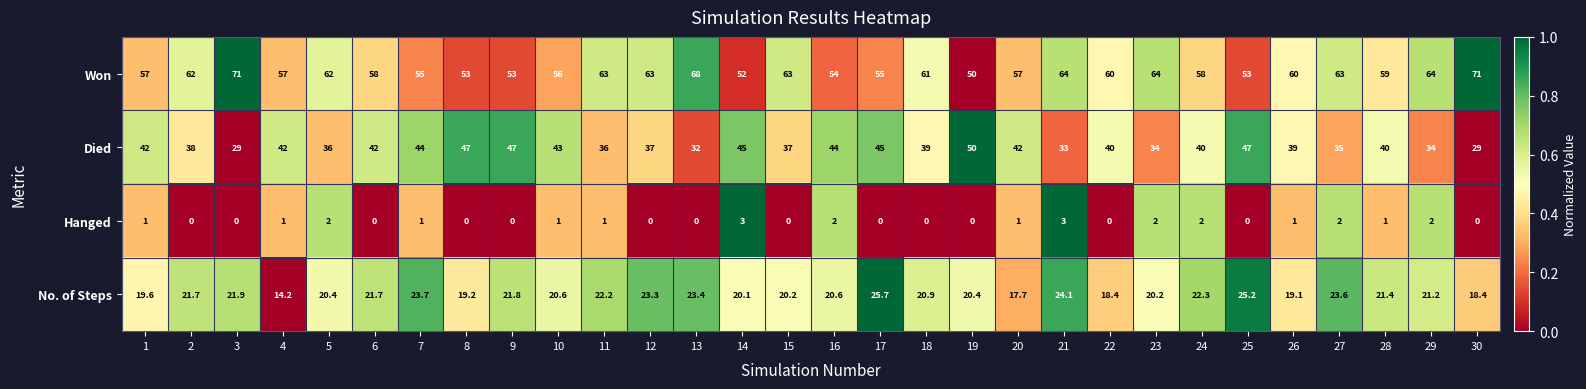

How many distinct data groups are displayed?

4